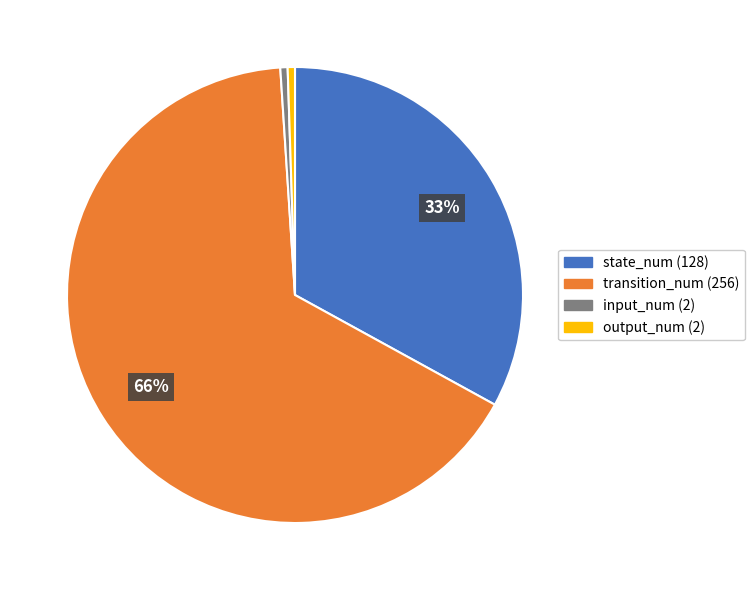

To the nearest percent, what percentage of the pie is output_num (2)?

1%